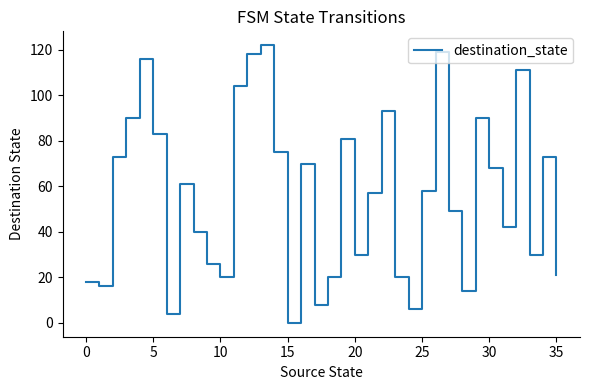

What is the difference between the second highest and second lowest values?

115